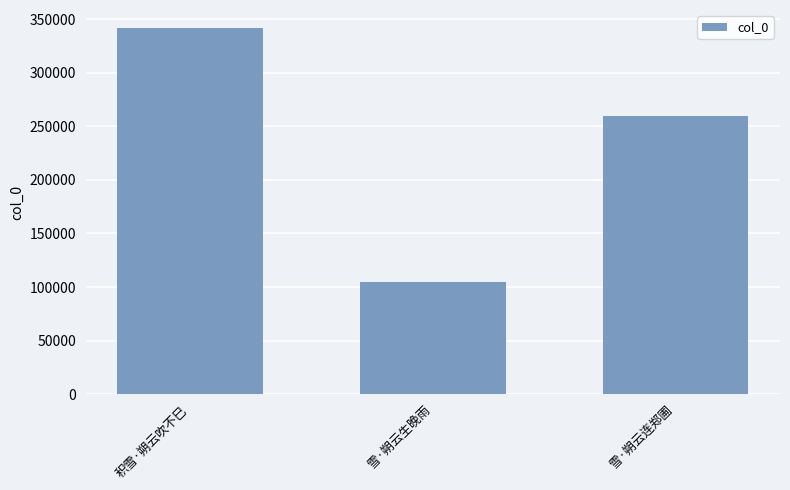

What is the ratio of the value at 雪·朔云连郑圃 to the value at 雪·朔云生晚雨?

2.5